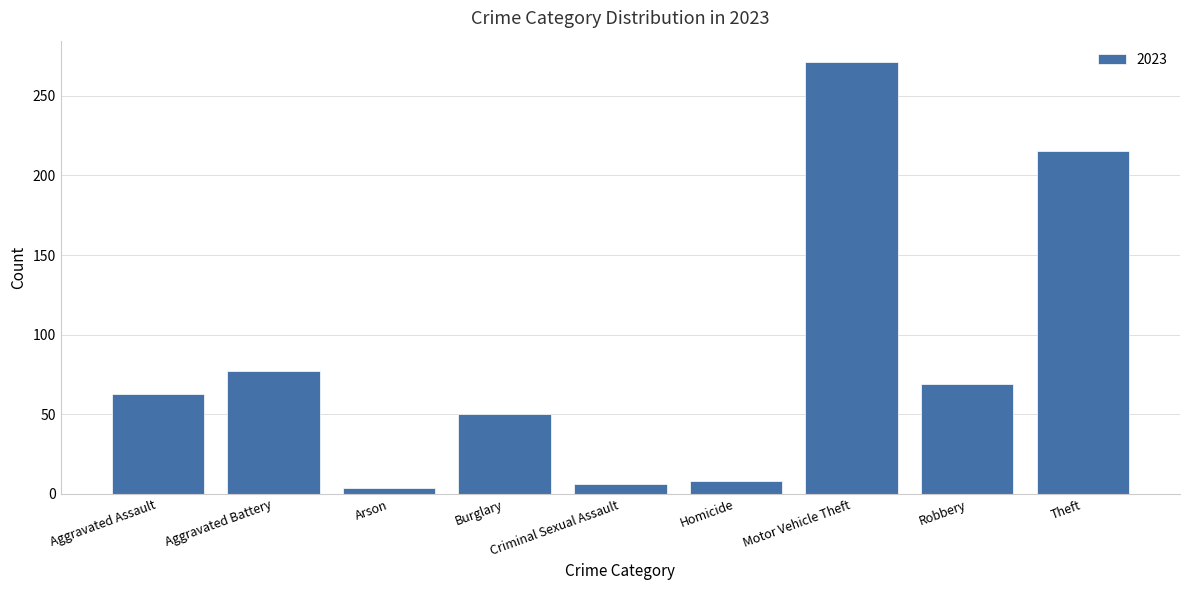

The chart shows a value of 92 at Theft. True or false?

False